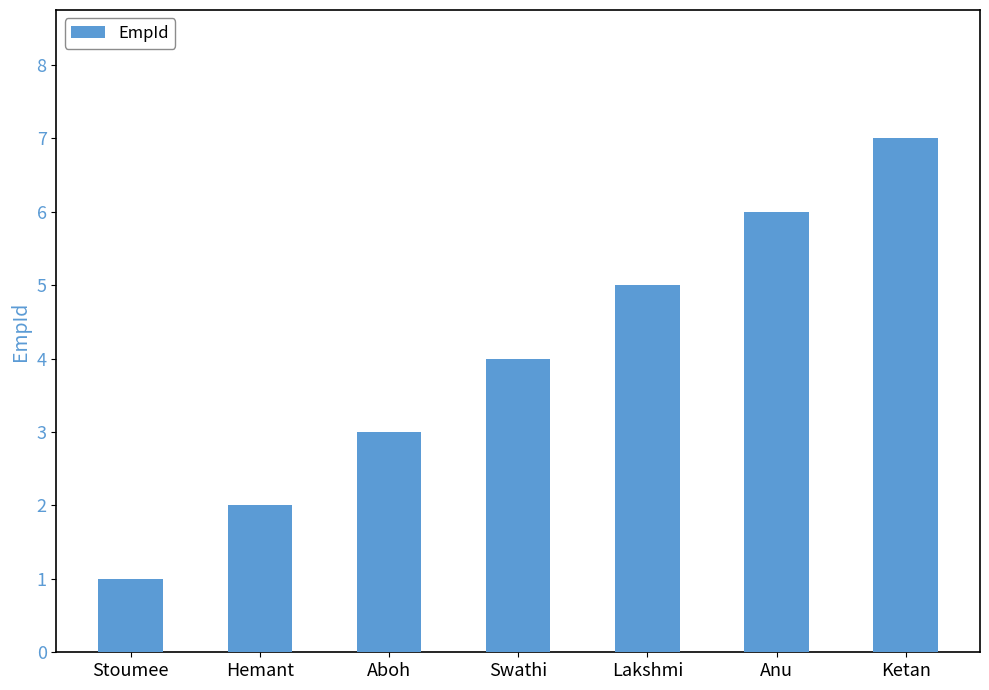

What is the approximate value at Stoumee?

1